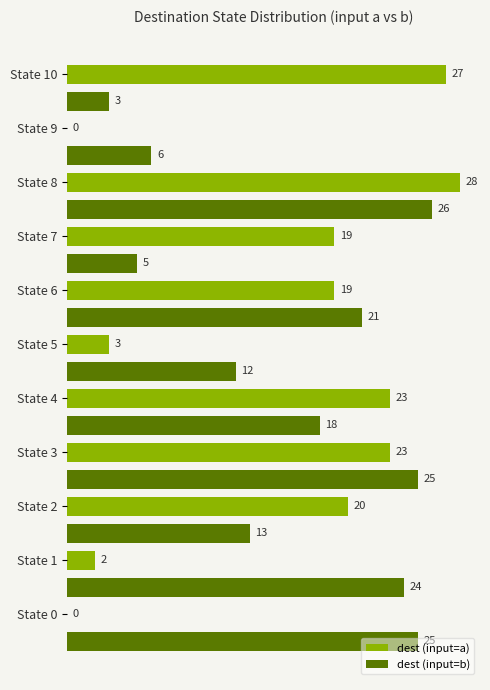

What is the sum of the dest (input=a) values at State 8 and State 5?

31